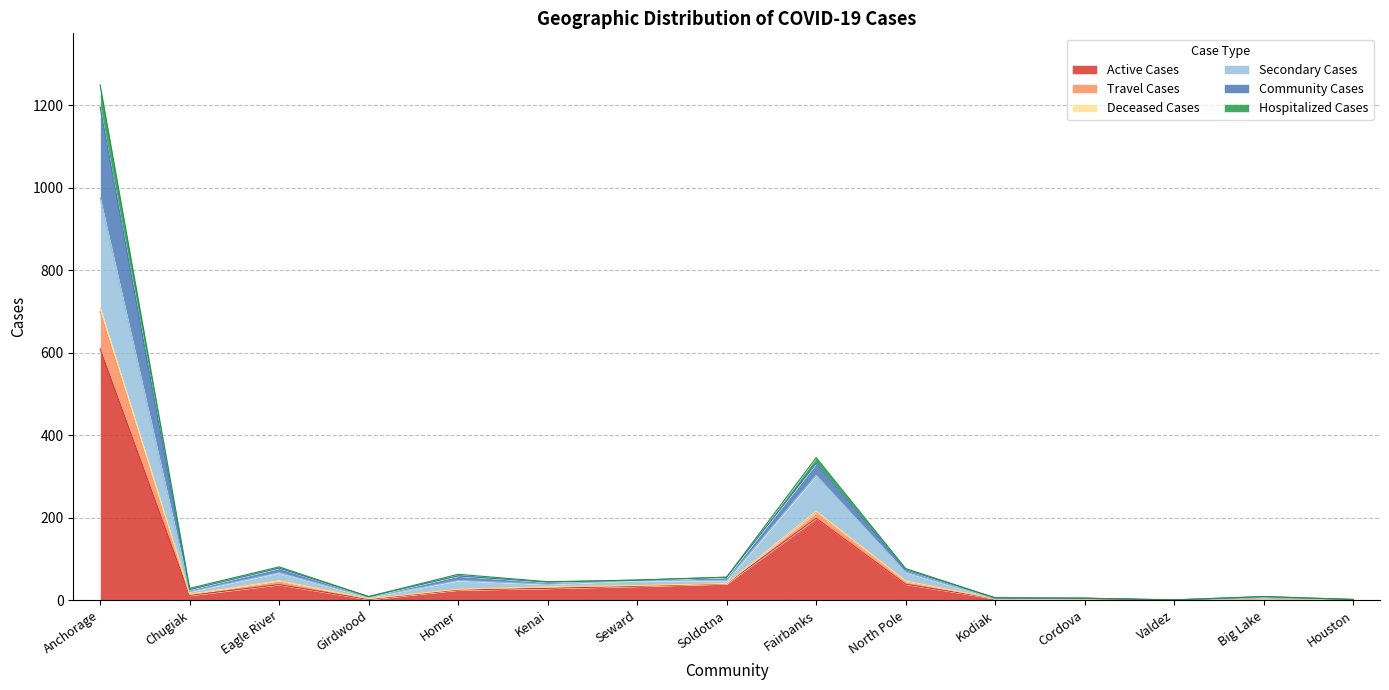

True or false: Active Cases and Deceased Cases cross at least once.

False